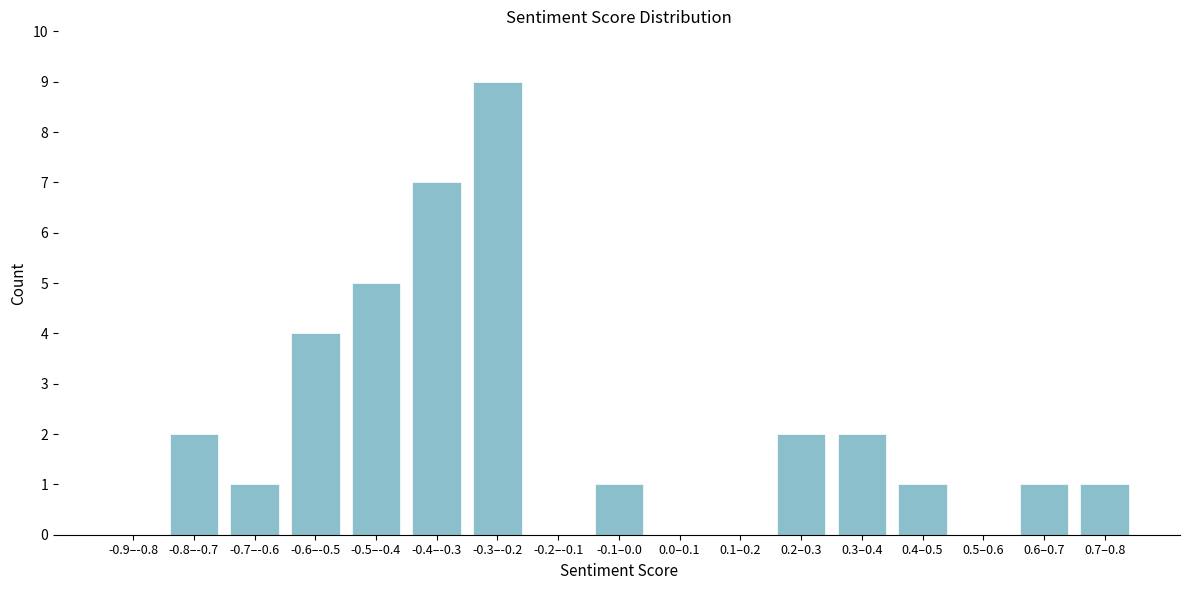

Reading left to right, what are all the values shown in this chart?

-0.9–-0.8=0	-0.8–-0.7=2	-0.7–-0.6=1	-0.6–-0.5=4	-0.5–-0.4=5	-0.4–-0.3=7	-0.3–-0.2=9	-0.2–-0.1=0	-0.1–0.0=1	0.0–0.1=0	0.1–0.2=0	0.2–0.3=2	0.3–0.4=2	0.4–0.5=1	0.5–0.6=0	0.6–0.7=1	0.7–0.8=1